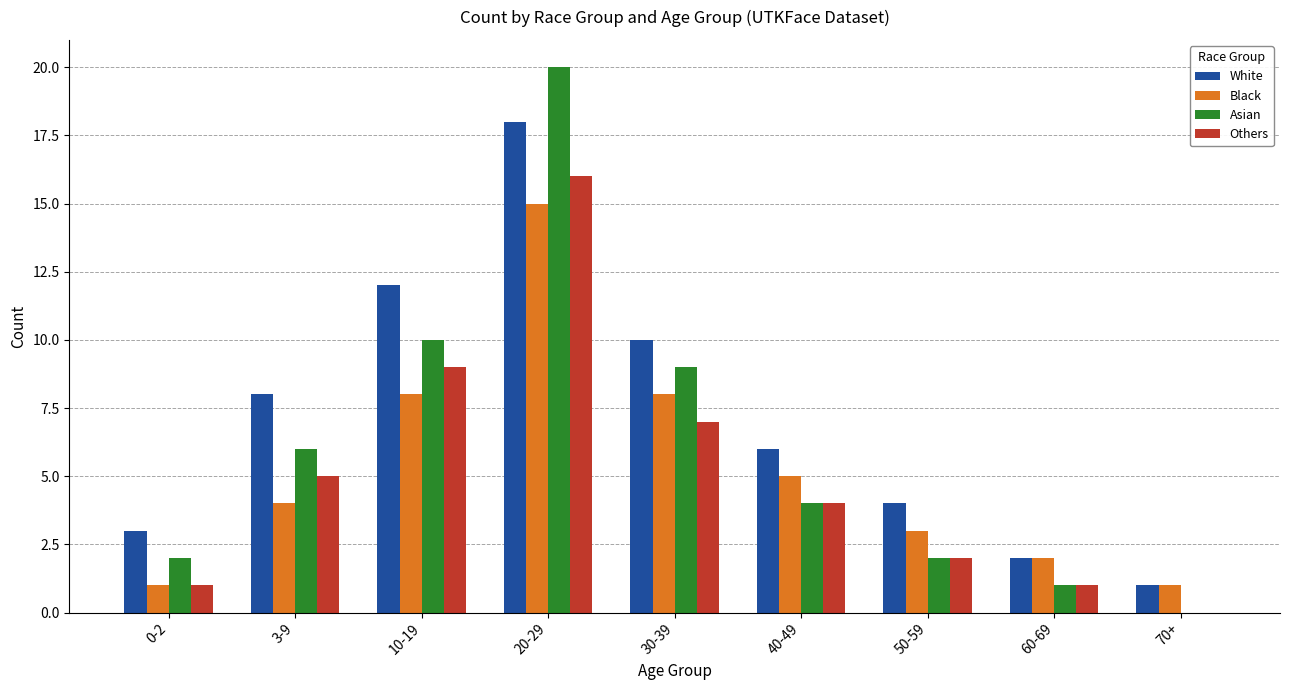

At which category is the sum across all series the highest?

20-29